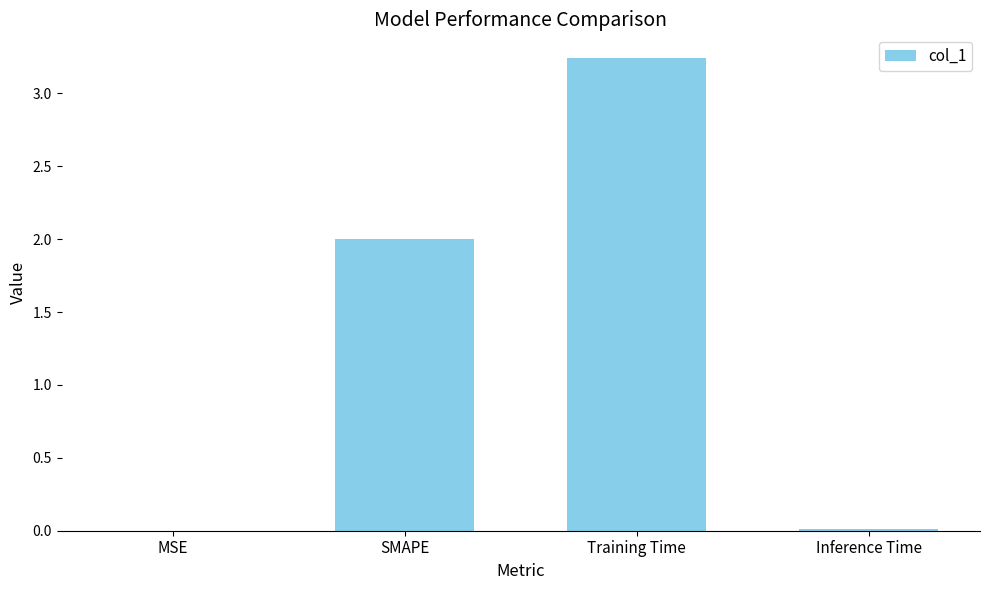

How many series are shown in this chart?

1